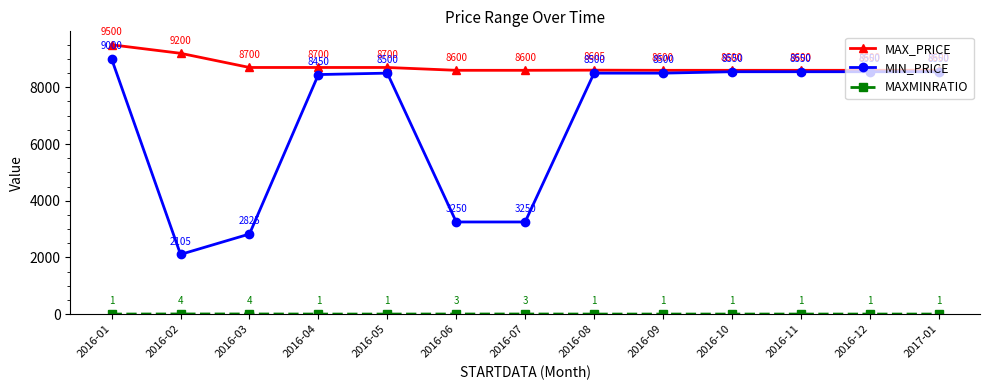

What is the label of the 7th point from the left?

2016-07